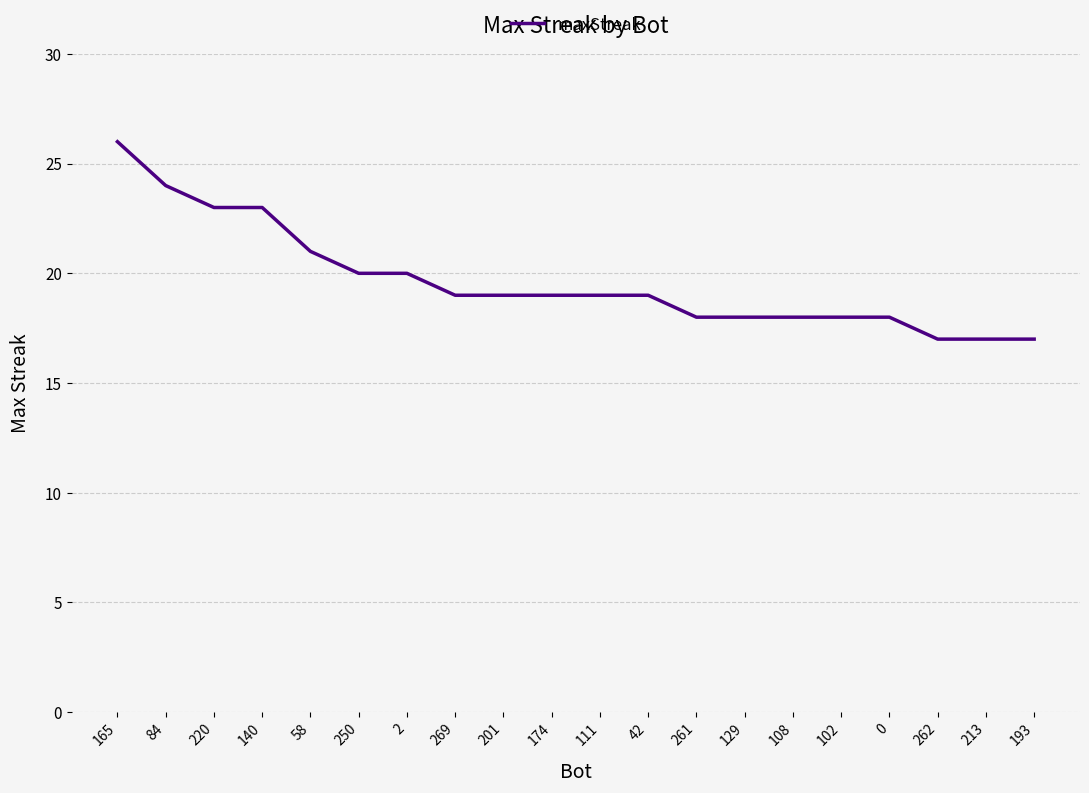

Does the chart have visible grid lines?

Yes